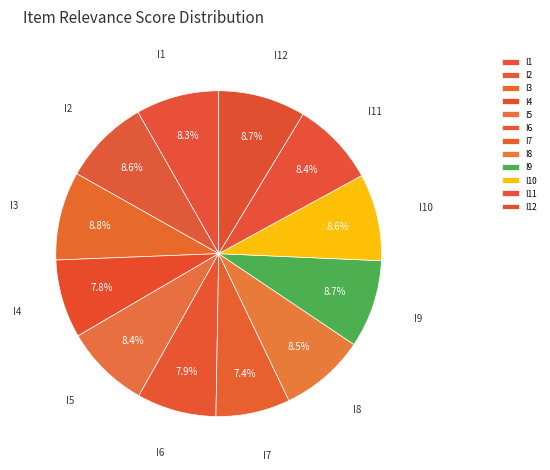

What is the ratio of the value at I7 to the value at I1?

0.9